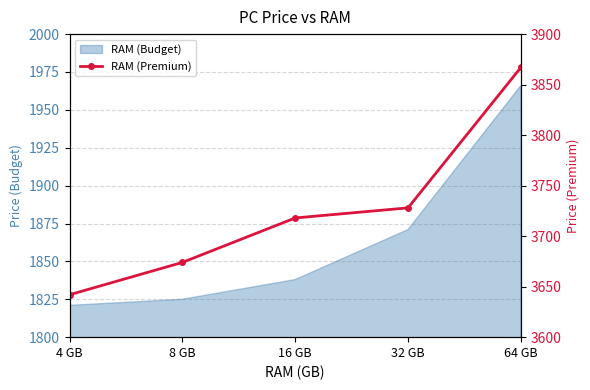

The value at 4 GB is 5439. True or false?

False